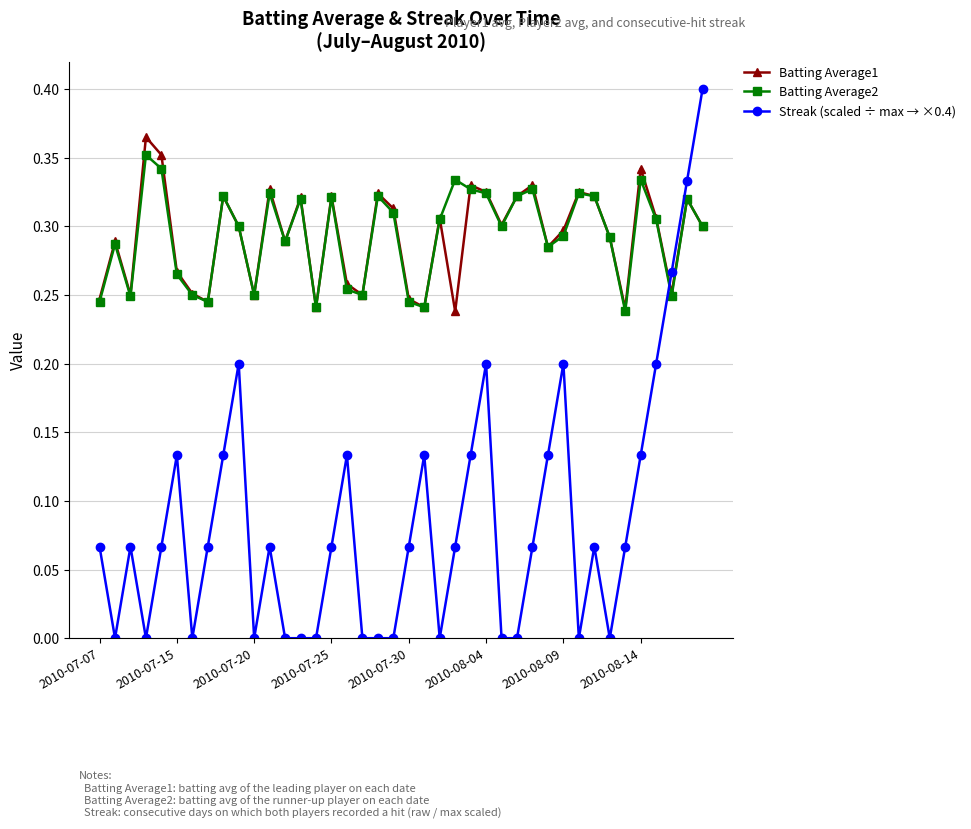

True or false: Batting Average1 has more than 0 interior local peaks.

True